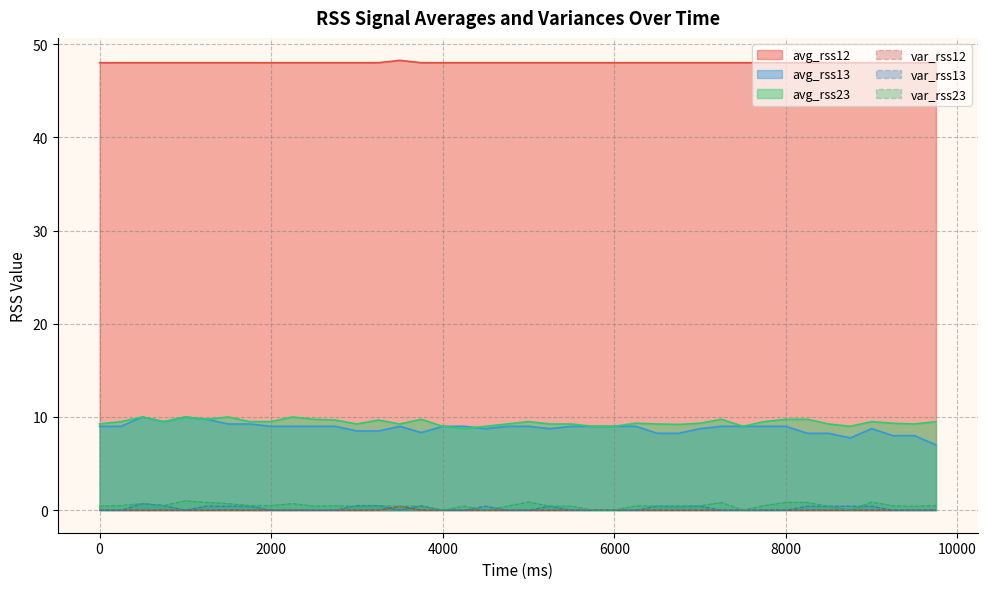

What is the value of the avg_rss12 point at the 26th from the left?

48.0